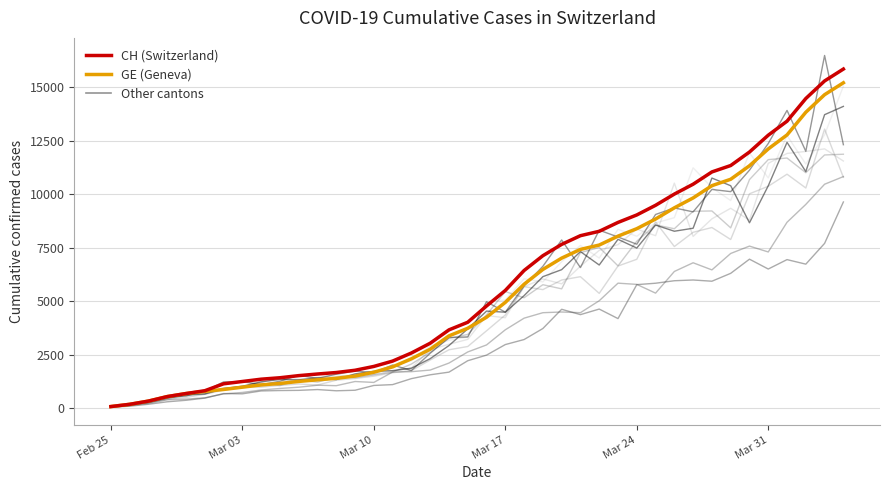

What is the value of the CH point at the 34th from the left?

11340